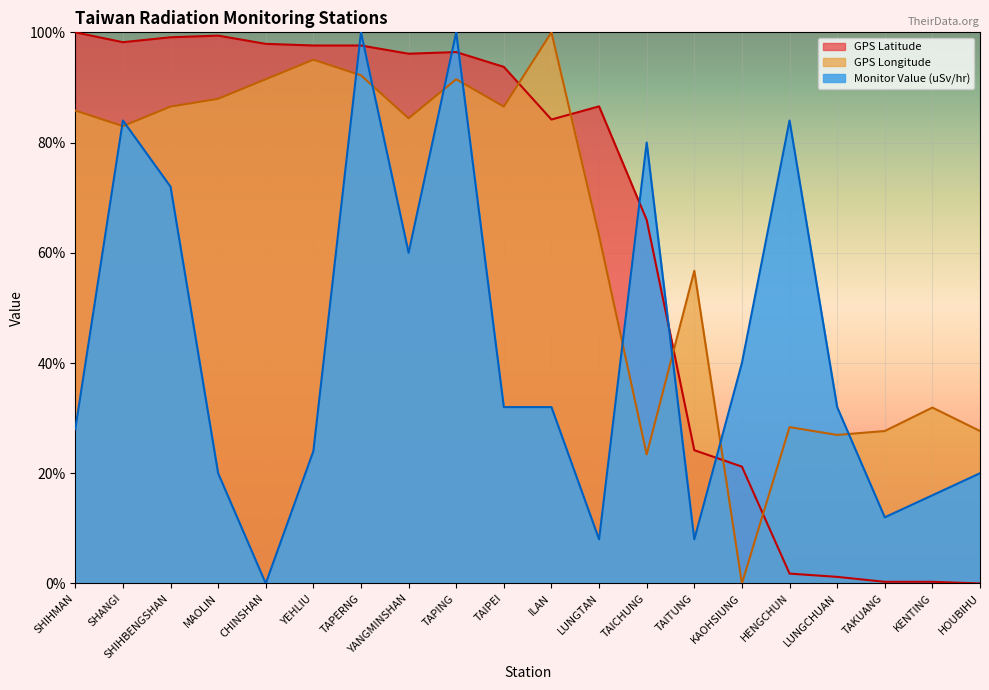

At which label is GPS Latitude closest to 0?

HOUBIHU